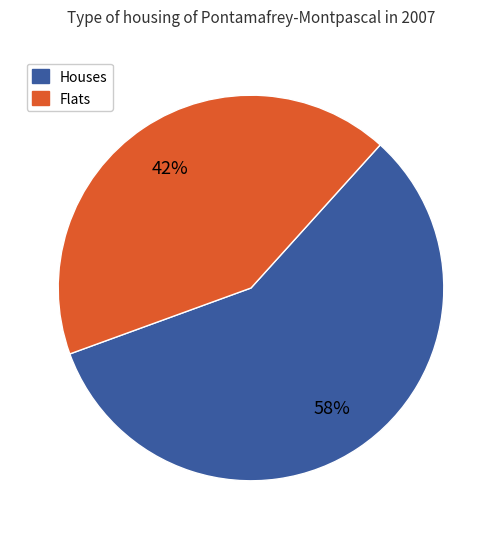

Does any single category account for the majority?

Yes